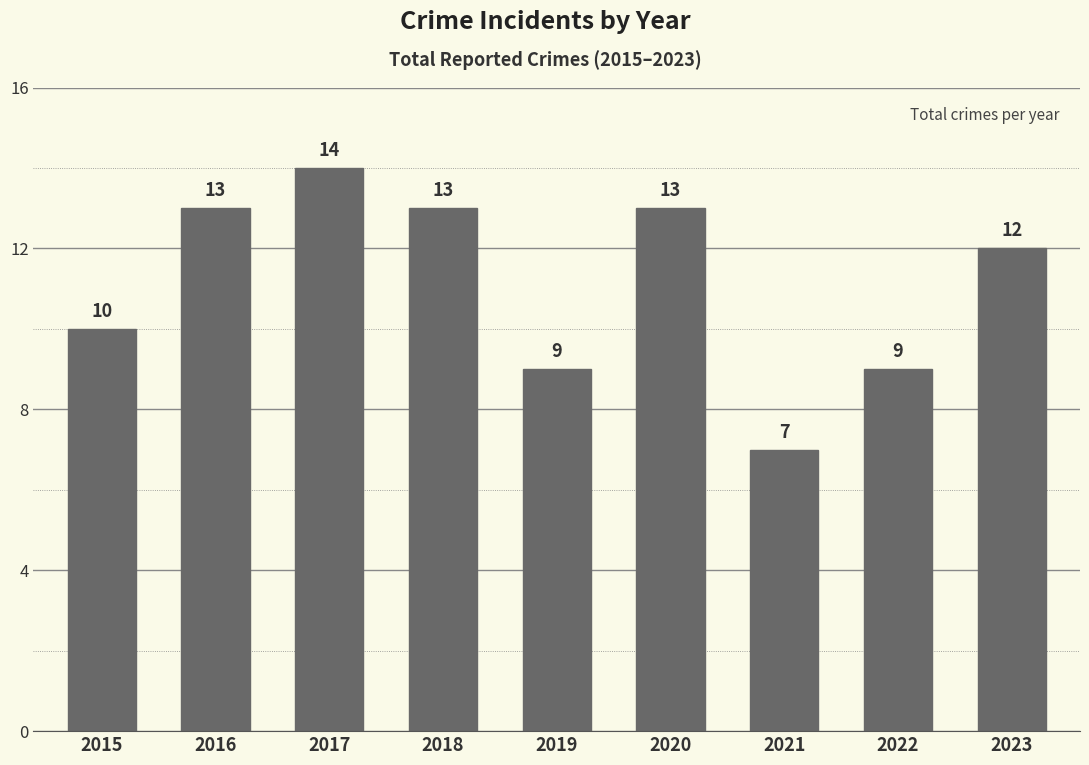

At which label is the value closest to 10?

2015